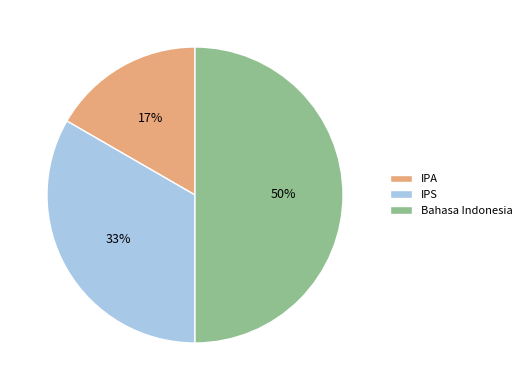

Is it true that IPA is 6% of the pie?

False